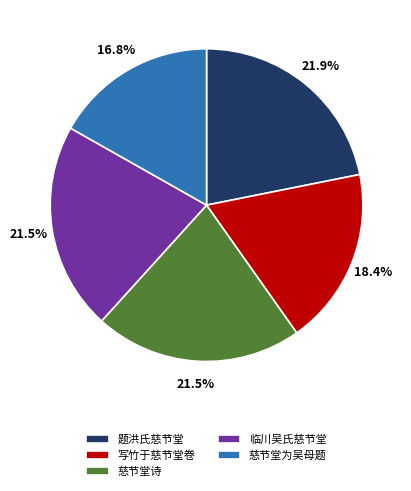

To the nearest percent, what portion does 慈节堂为吴母题 represent?

17%